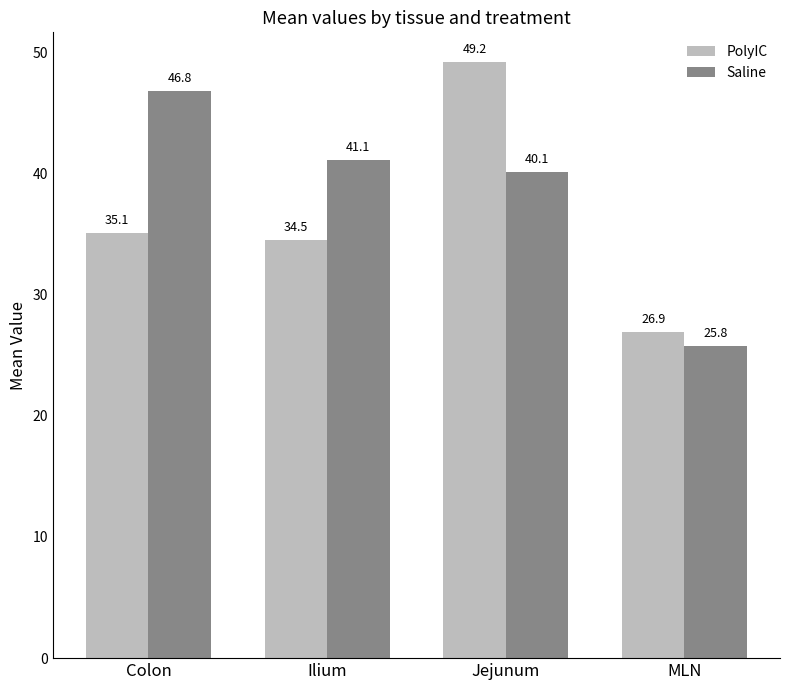

What are all the series names shown in the legend?

PolyIC, Saline